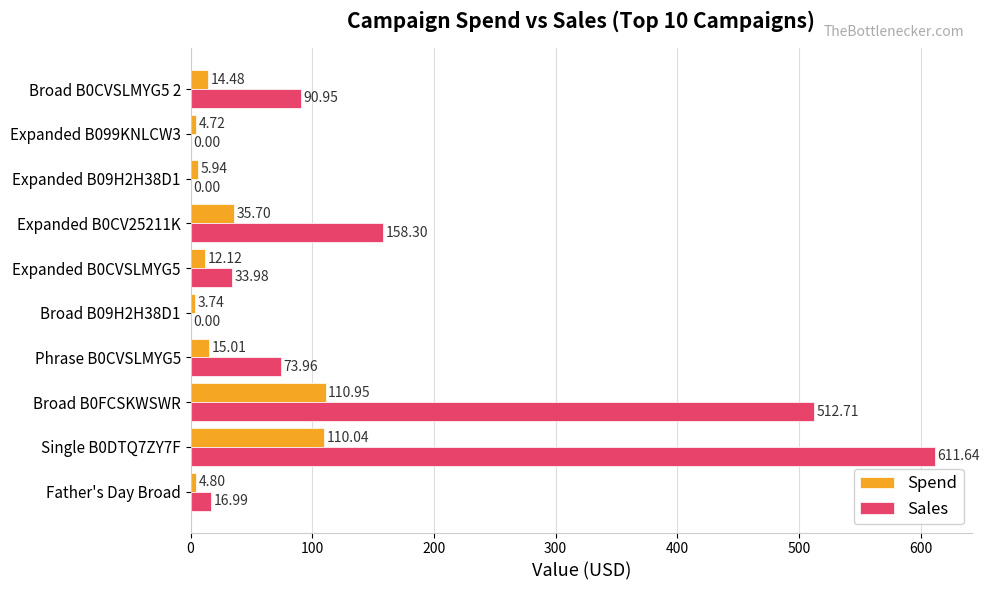

What are all the series names shown in the legend?

Spend, Sales